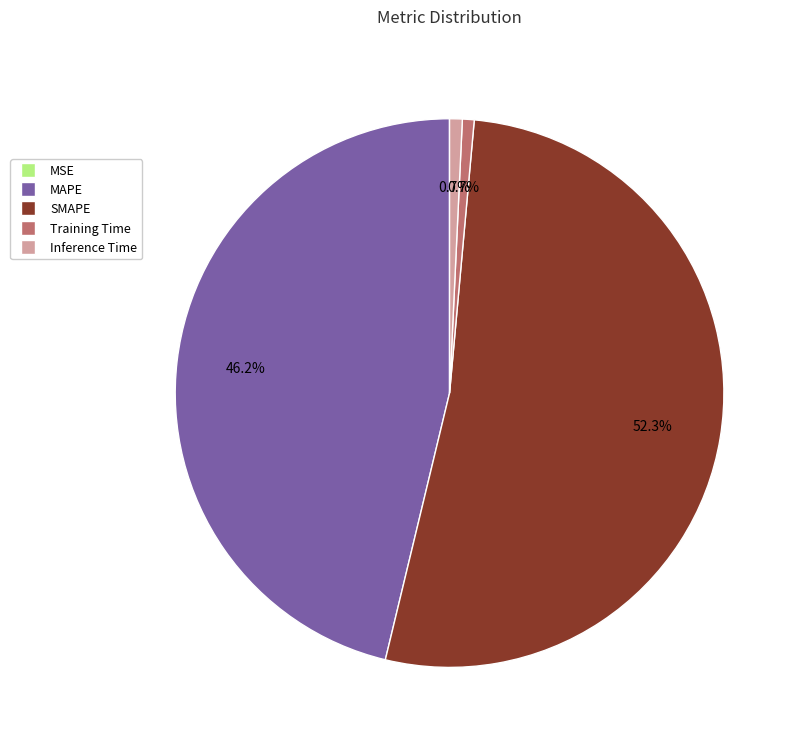

True or false: SMAPE accounts for 39% of the total.

False